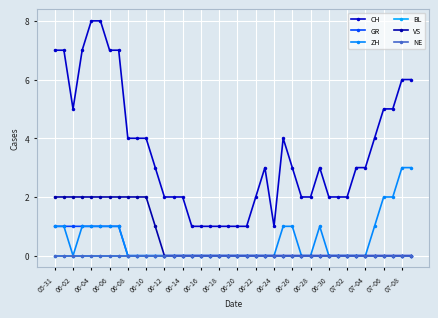

Does the chart have visible grid lines?

Yes